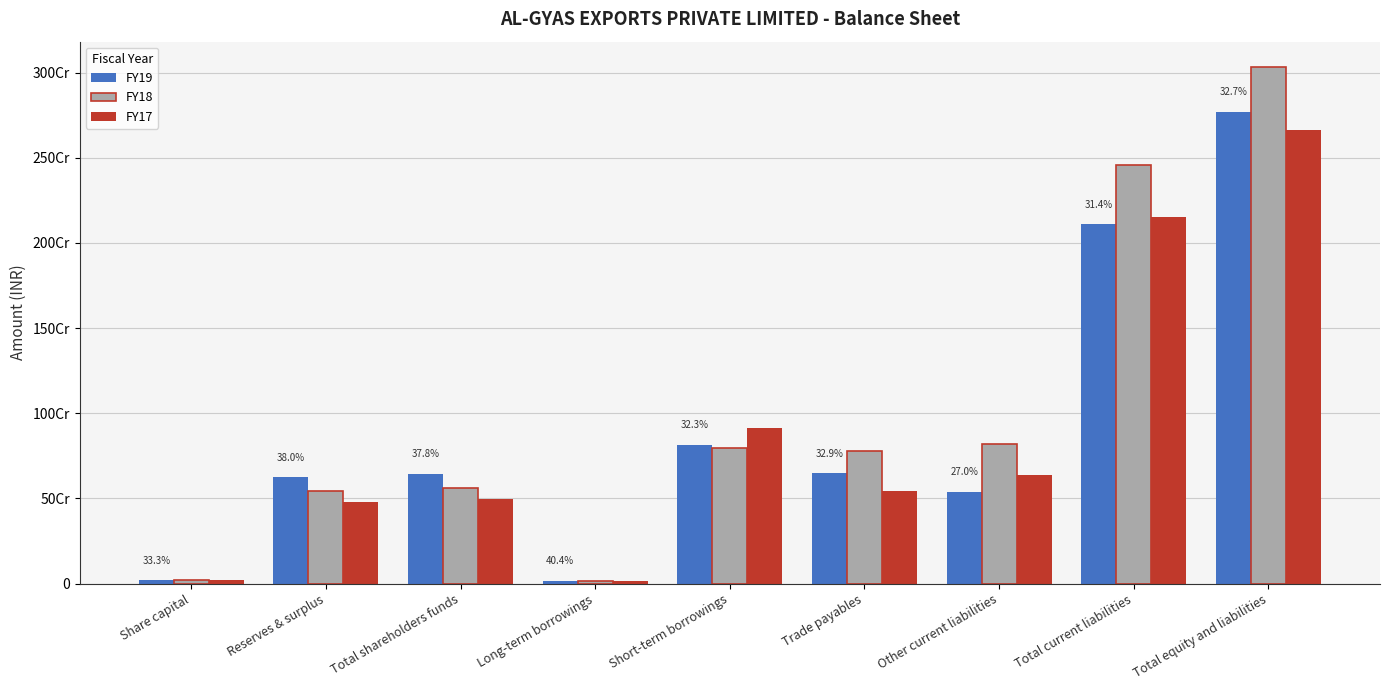

What are all the series names shown in the legend?

FY19, FY18, FY17